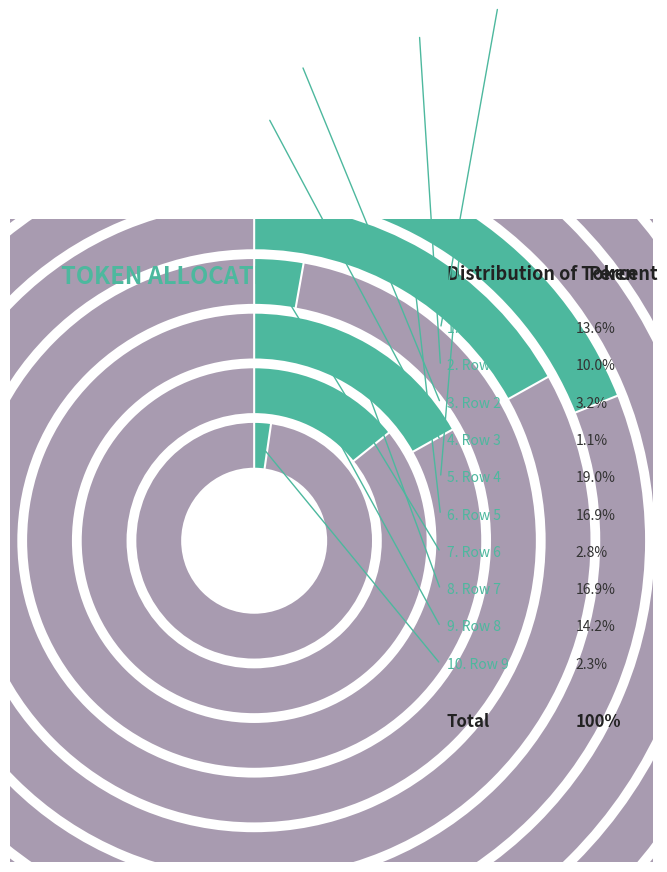

True or false: Row 8 accounts for 20% of the total.

False